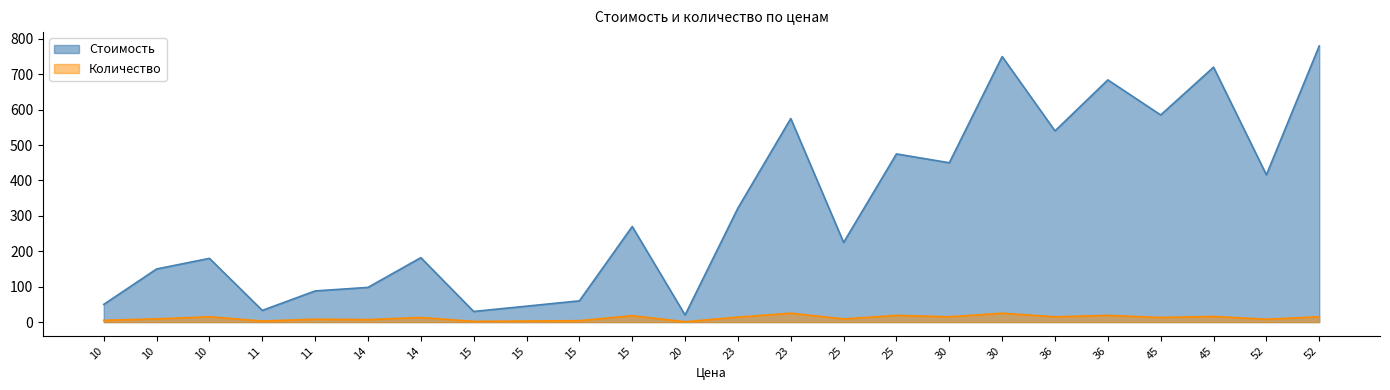

Rank the series at 45 from lowest to highest value.

Количество, Стоимость